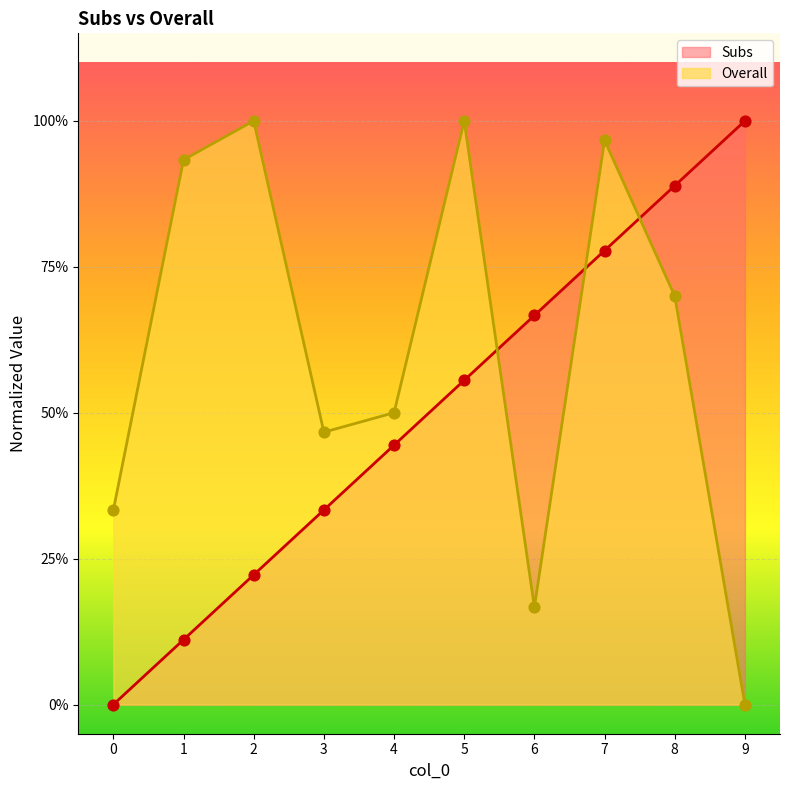

Which series contains the lowest Y value?

Subs